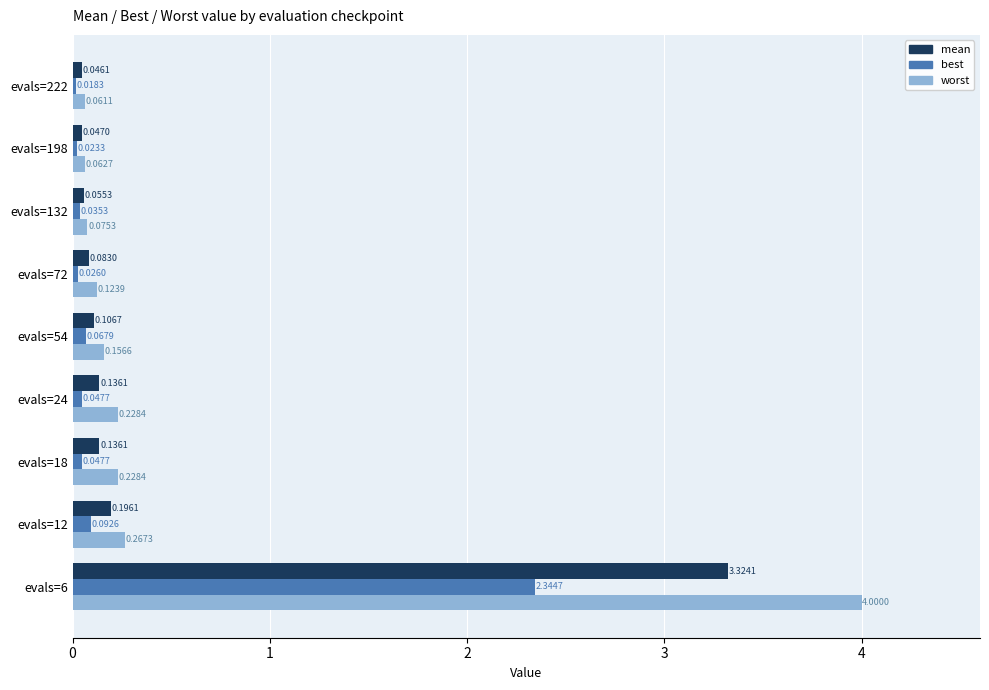

What is the sum of all worst values?

5.2